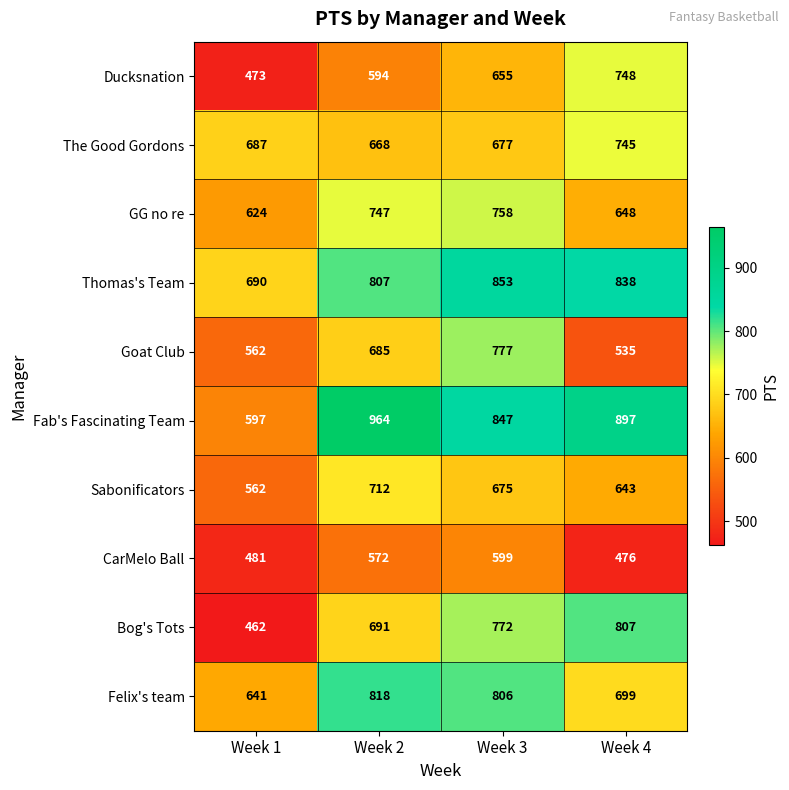

What is the smallest value displayed?

462